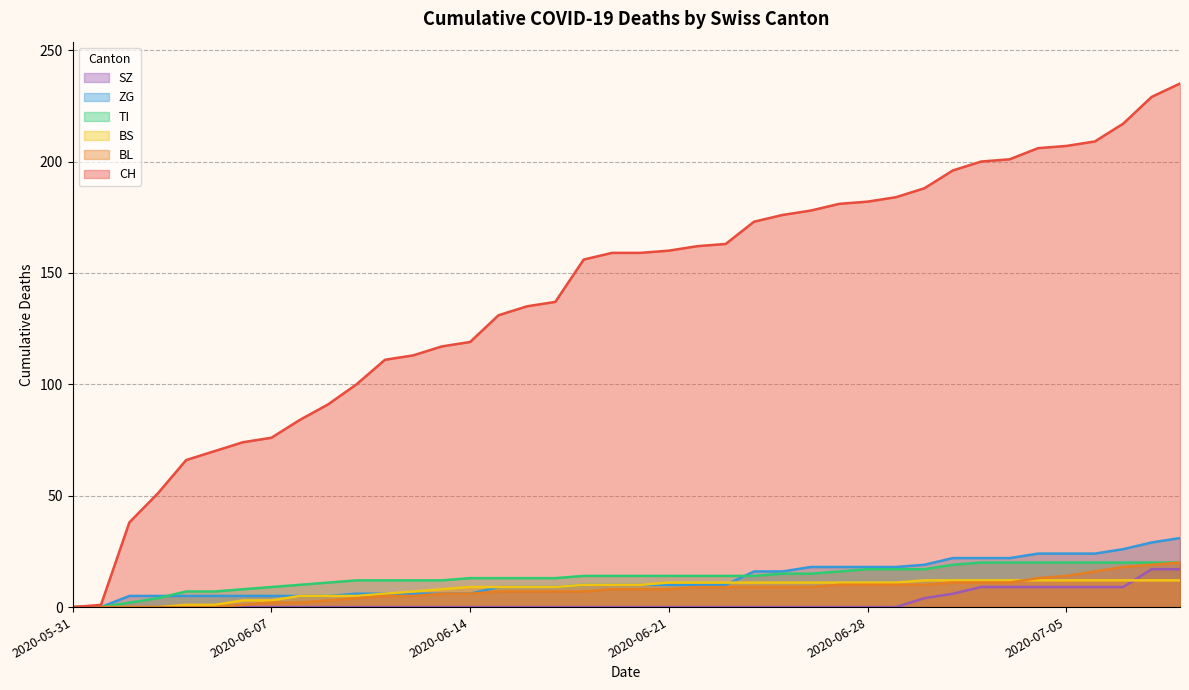

True or false: ZG and CH cross at least once.

False